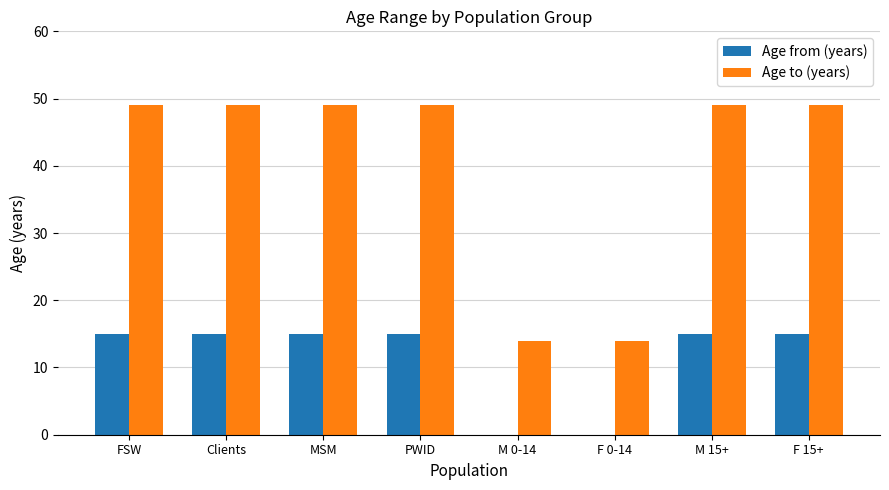

Are the bars horizontal?

No